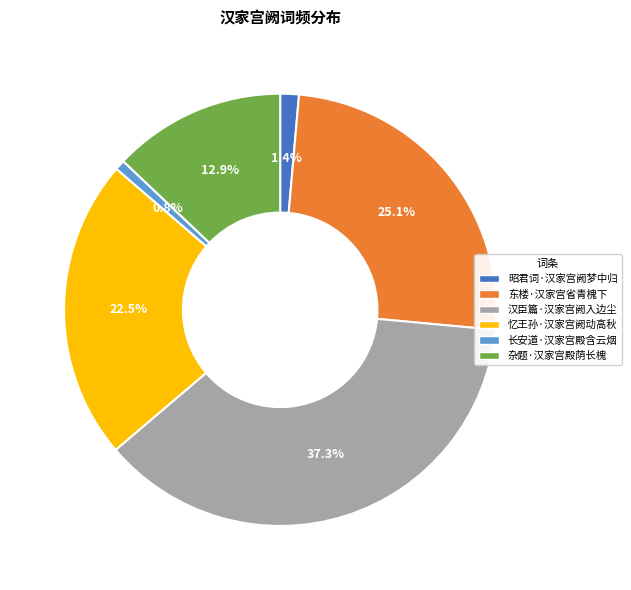

Does any single category account for the majority?

No